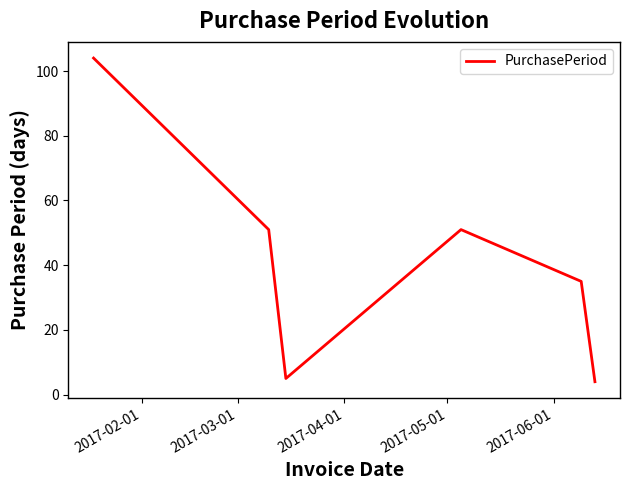

What is the smallest value displayed?

4